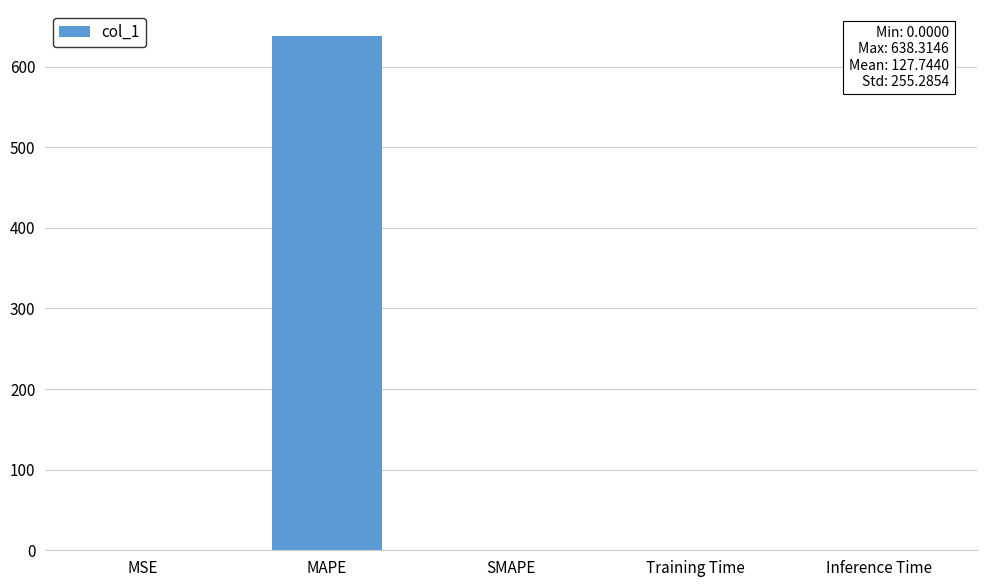

How many data points are above 0?

4